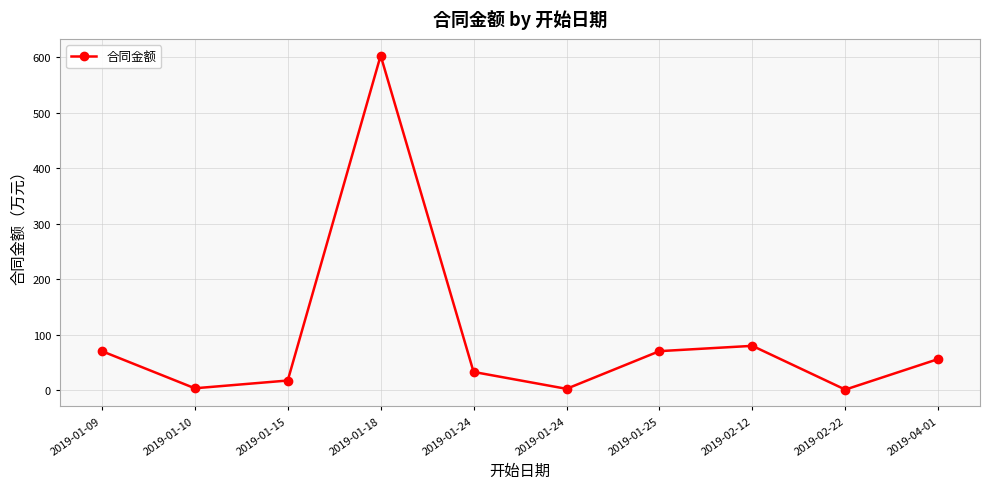

What is the sum of all values?

933.7